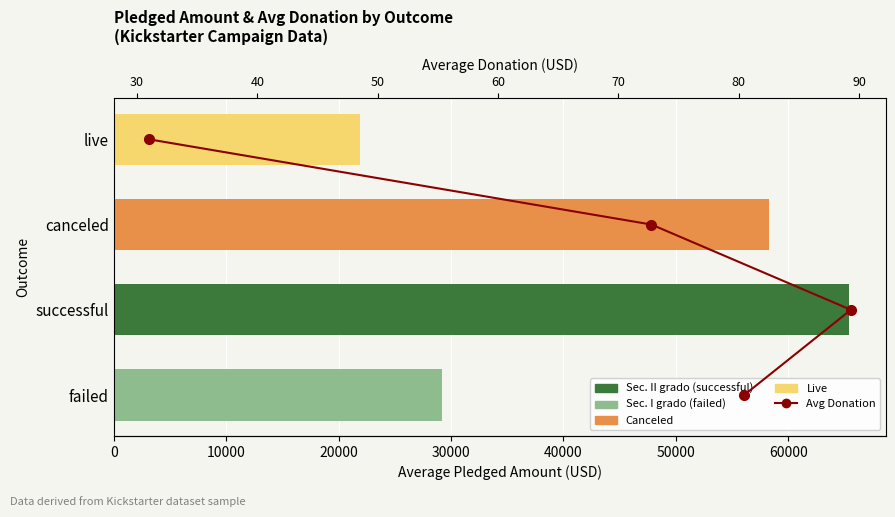

Does the chart contain stacked bars?

No